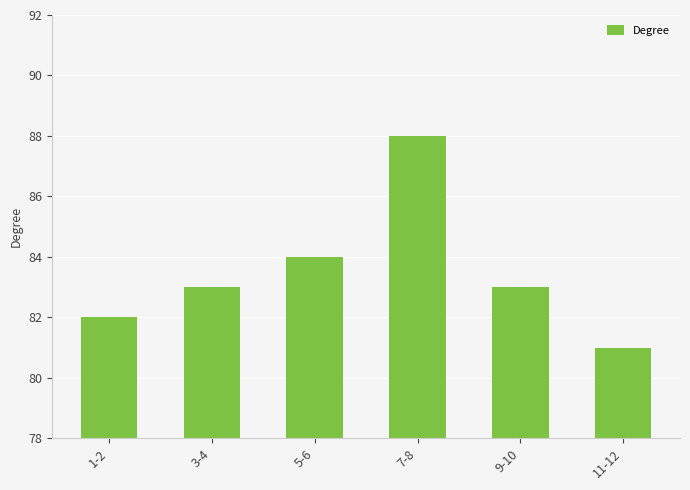

Reading right to left, transcribe all the data shown in this chart.

81	83	88	84	83	82